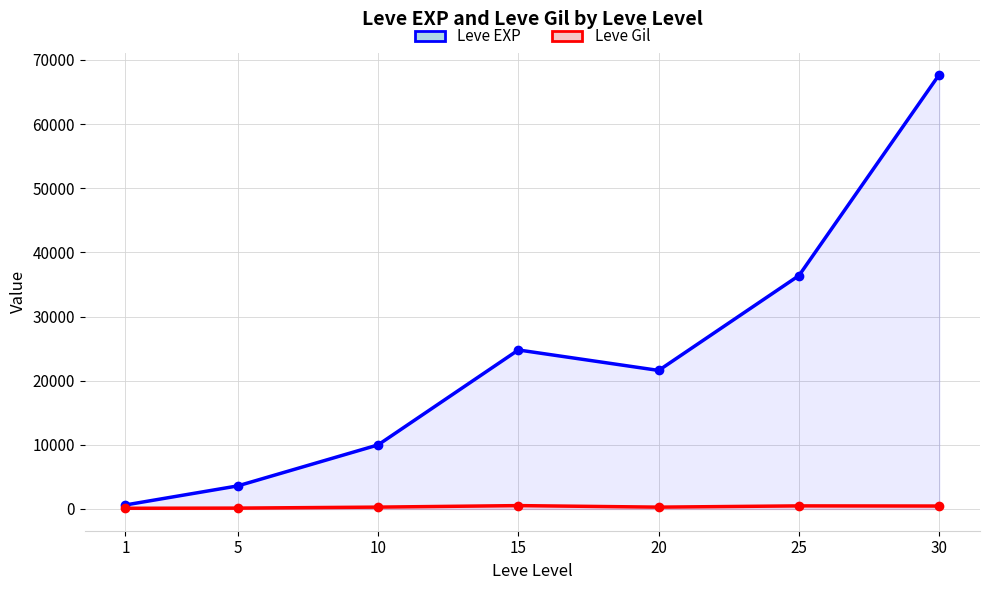

Read the Leve EXP value at 20, to the nearest 100.

21600